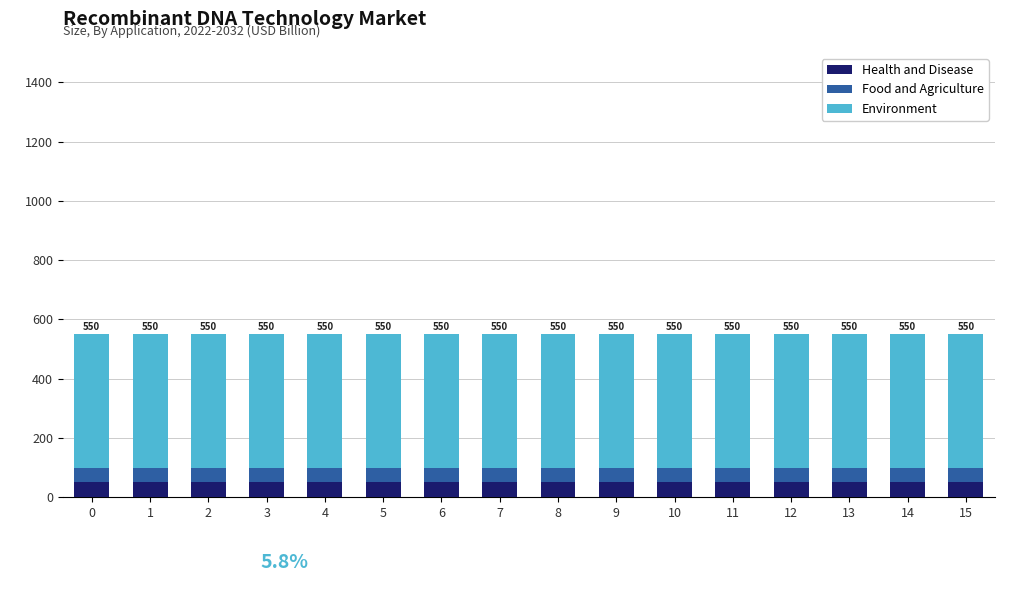

What is the sum of the Health and Disease values at 8 and 12?

100.0